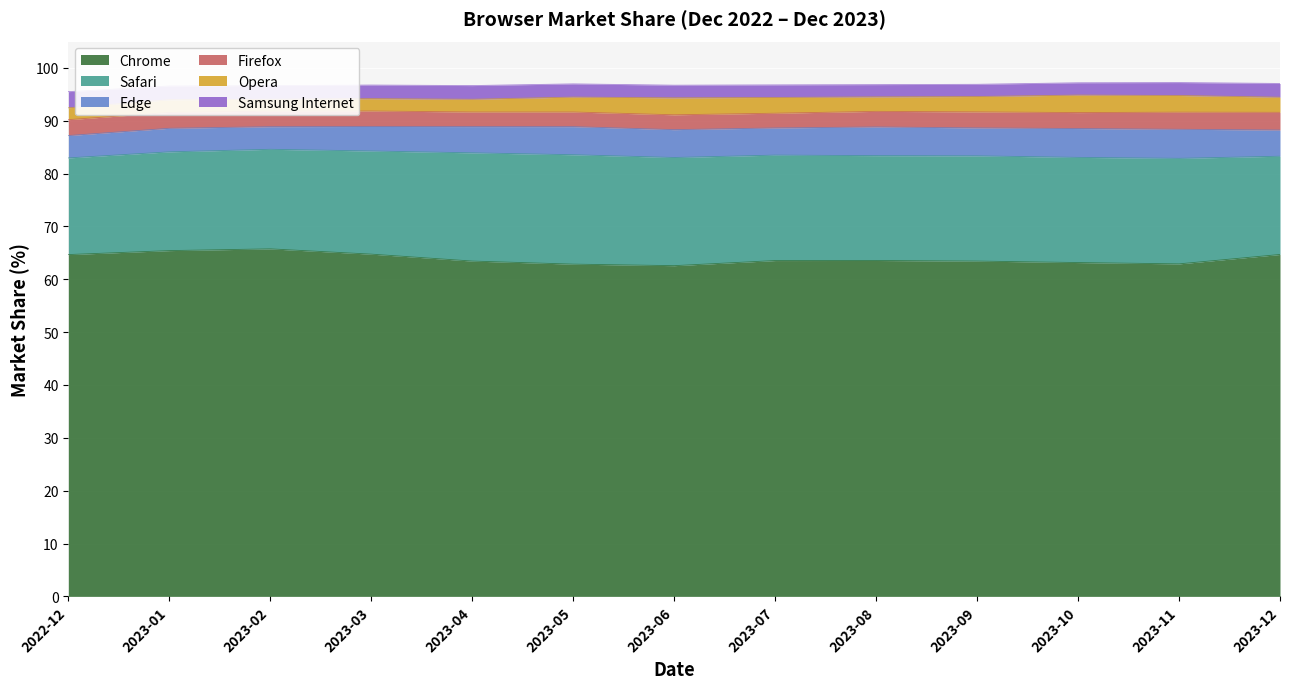

Reading left to right, what are all the values shown in this chart?

Chrome: 64.7	65.4	65.8	64.8	63.5	62.9	62.6	63.5	63.6	63.5	63.2	62.9	64.7
Safari: 18.3	18.7	18.8	19.5	20.5	20.7	20.5	19.9	19.8	19.9	19.9	20.0	18.6
Edge: 4.2	4.5	4.3	4.6	5.0	5.3	5.3	5.1	5.4	5.3	5.5	5.5	5.0
Firefox: 3.0	3.0	2.9	2.9	2.8	2.8	2.8	2.8	3.0	3.0	3.0	3.2	3.4
Opera: 2.2	2.4	2.3	2.3	2.4	2.8	3.2	3.0	2.7	2.9	3.3	3.1	2.9
Samsung Internet: 3.0	2.6	2.6	2.6	2.6	2.5	2.4	2.4	2.3	2.3	2.3	2.5	2.6